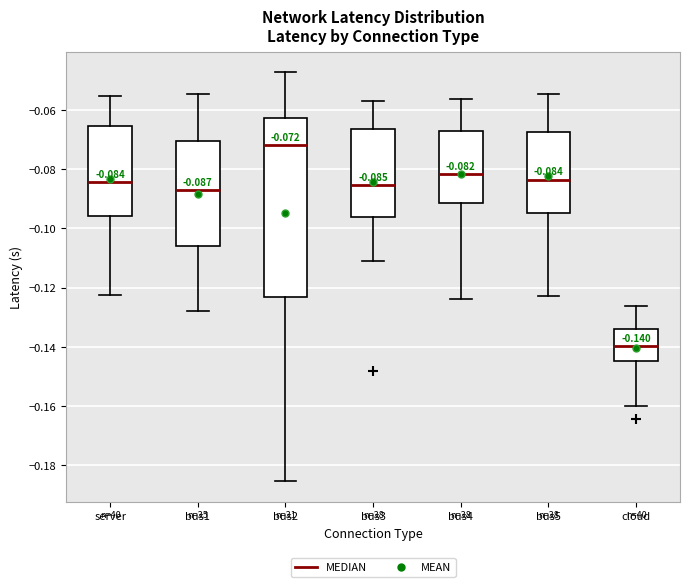

Comparing the boxes themselves (not the whiskers), which one is the tallest?

bus2